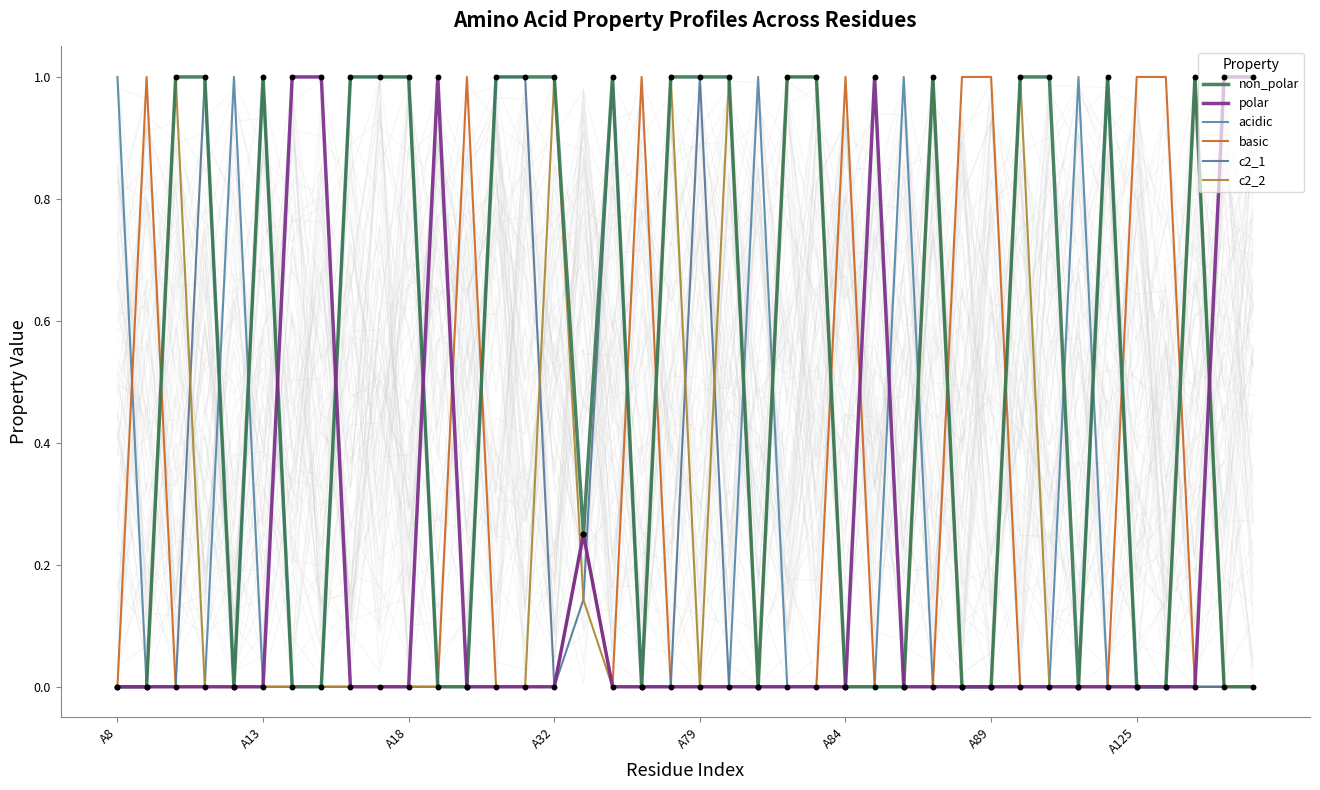

What is the total value across all series at 36?

1.0